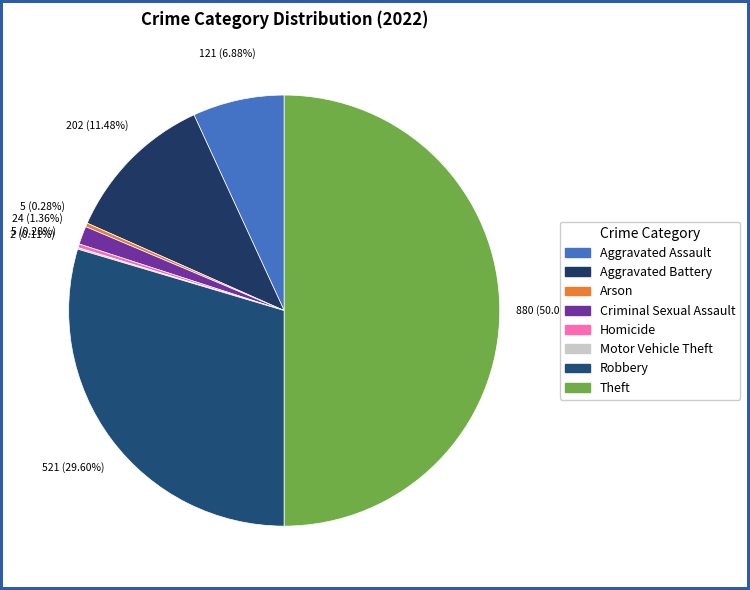

Between Robbery and Aggravated Assault, which is larger?

Robbery